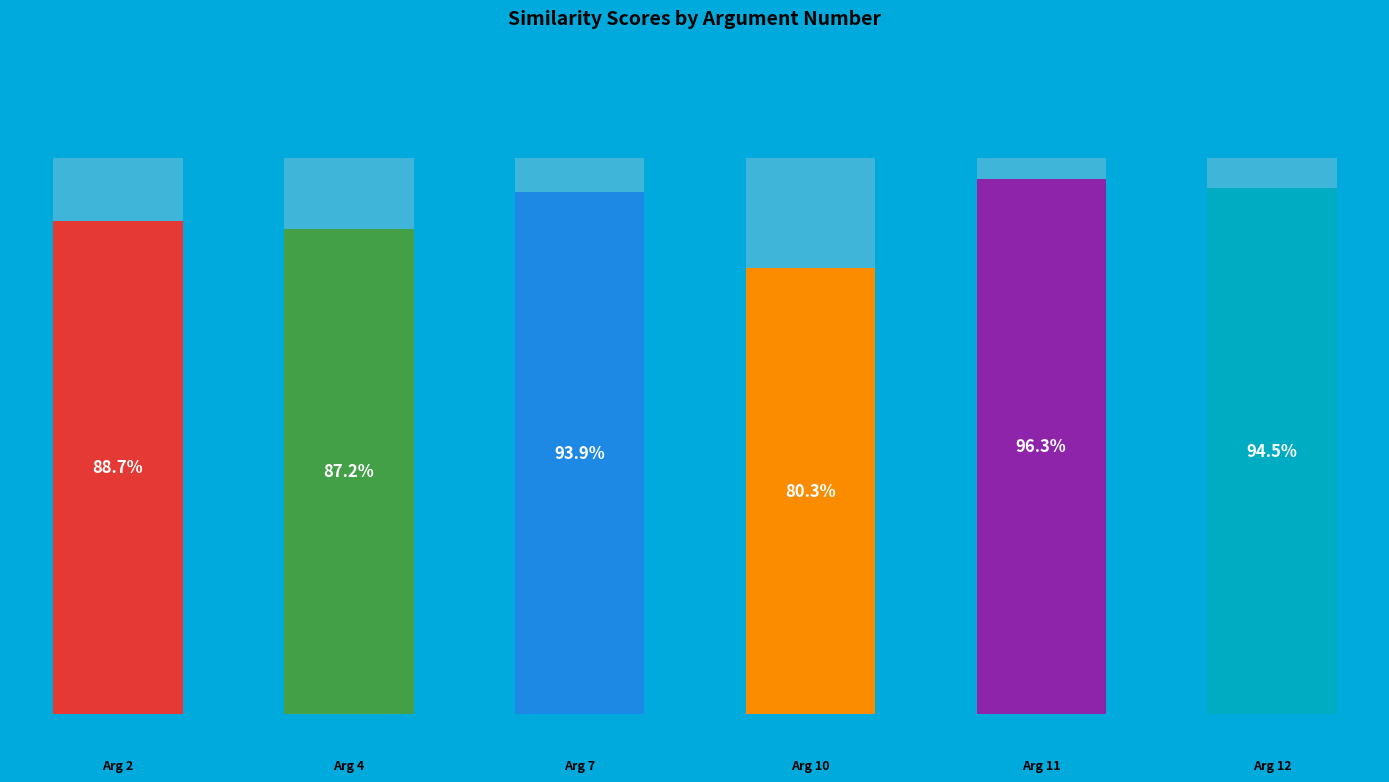

Combined, do Arg 11 and Arg 7 account for over 50%?

No